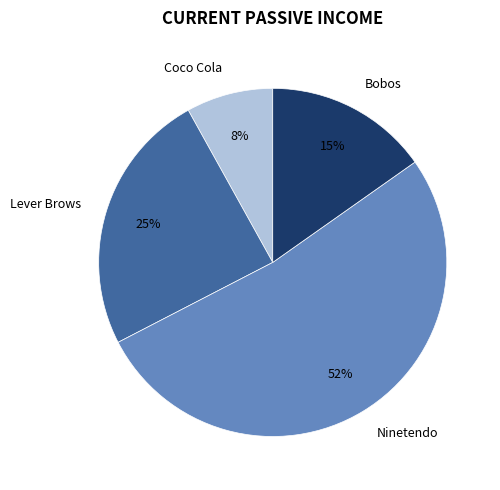

Count the number of slices in the pie.

4